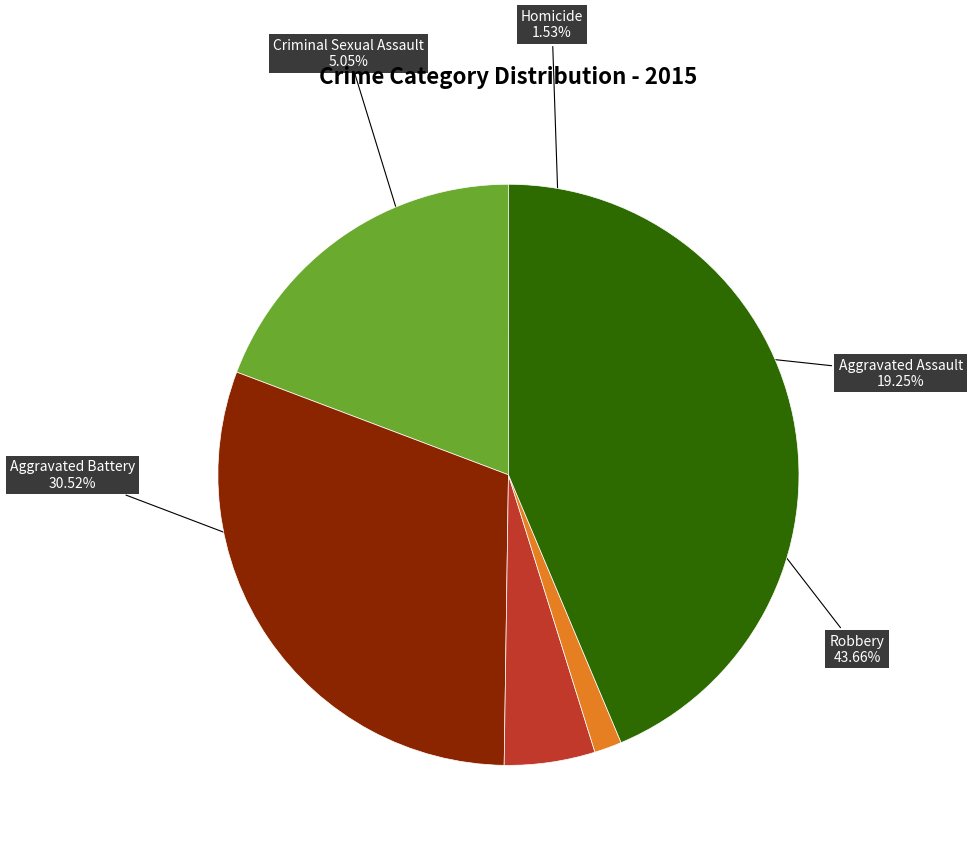

To the nearest percent, what is the difference between the largest and smallest slice percentages?

42%